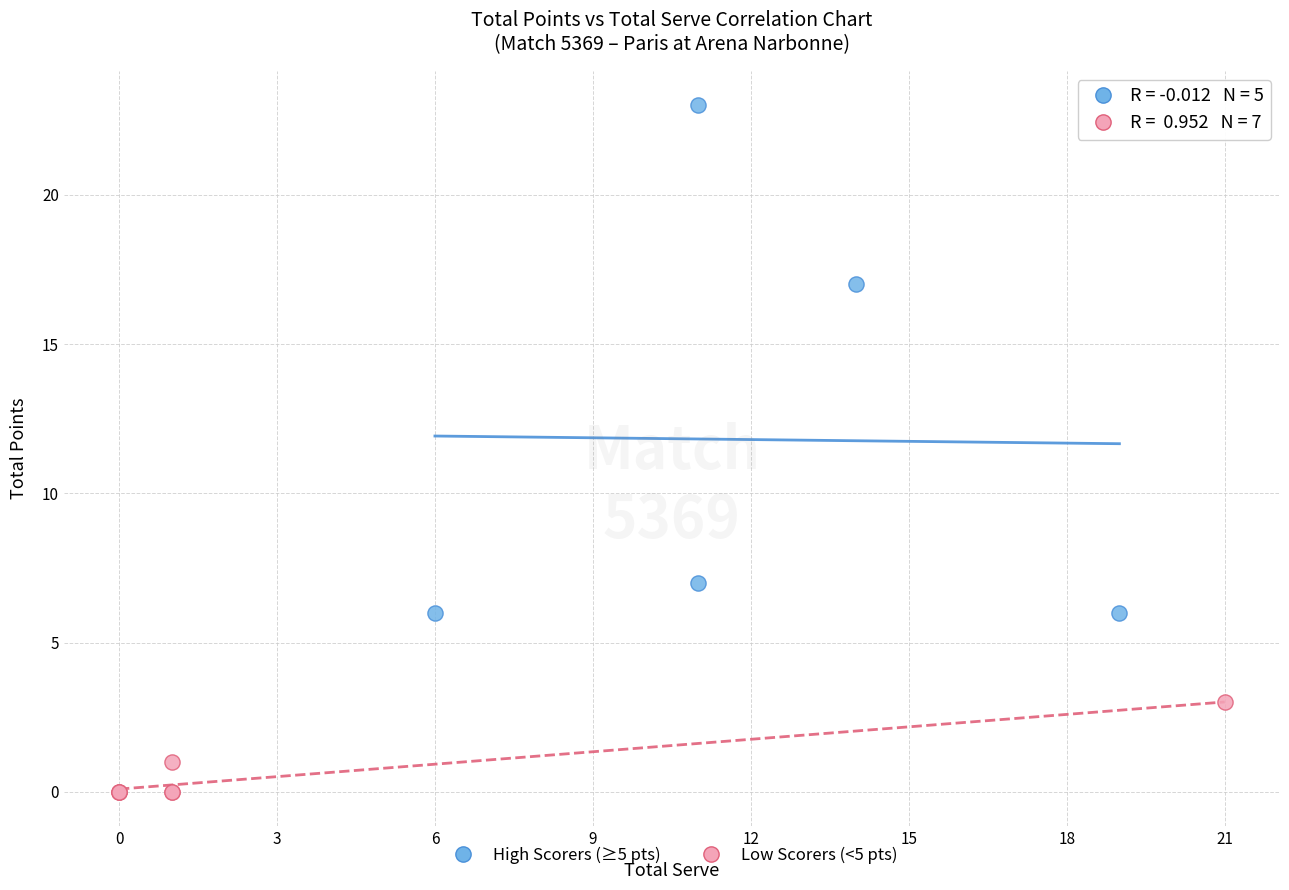

Which series has the largest Y range (max minus min)?

High Scorers (≥5 pts)